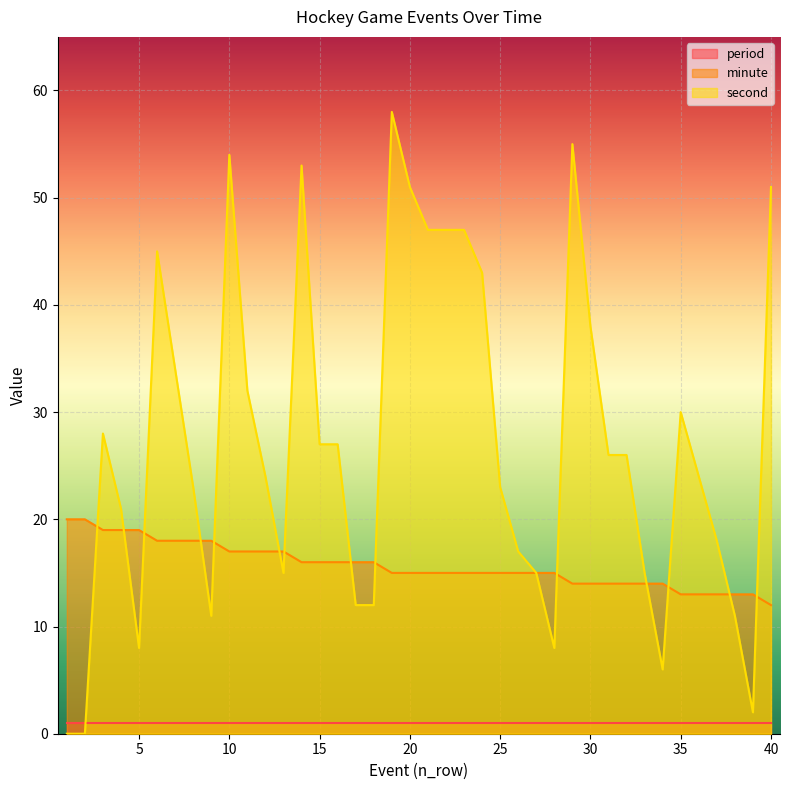

Which series has the widest spread of values?

second